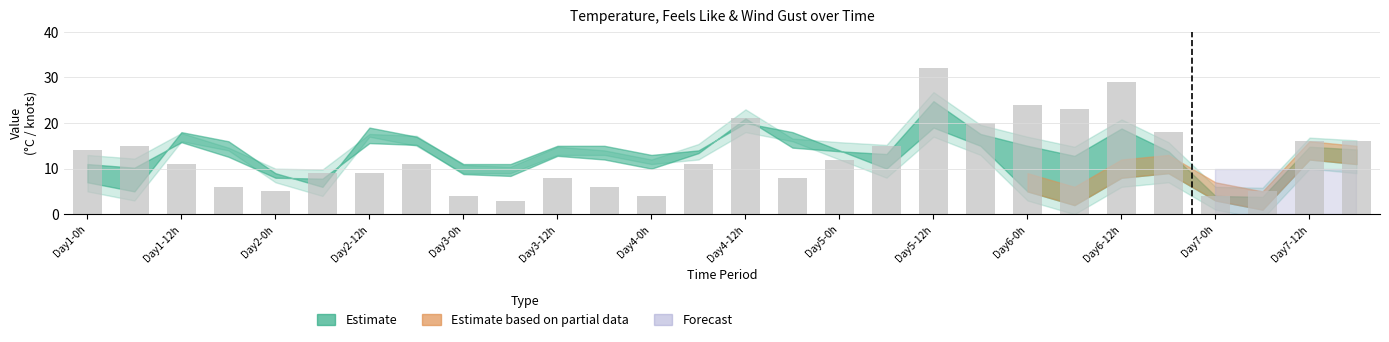

What is the average value?

13